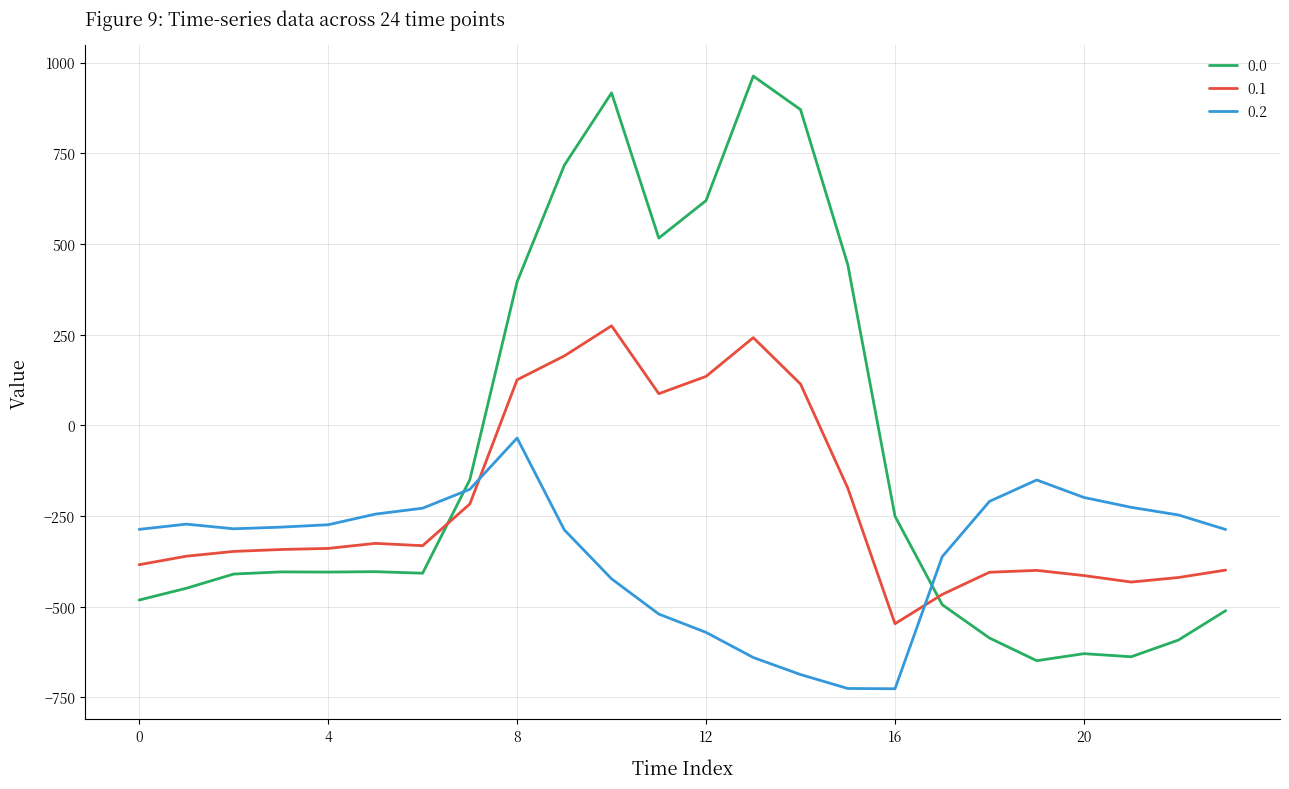

After their last crossing, which series has the higher values: 0.1 or 0.2?

0.2